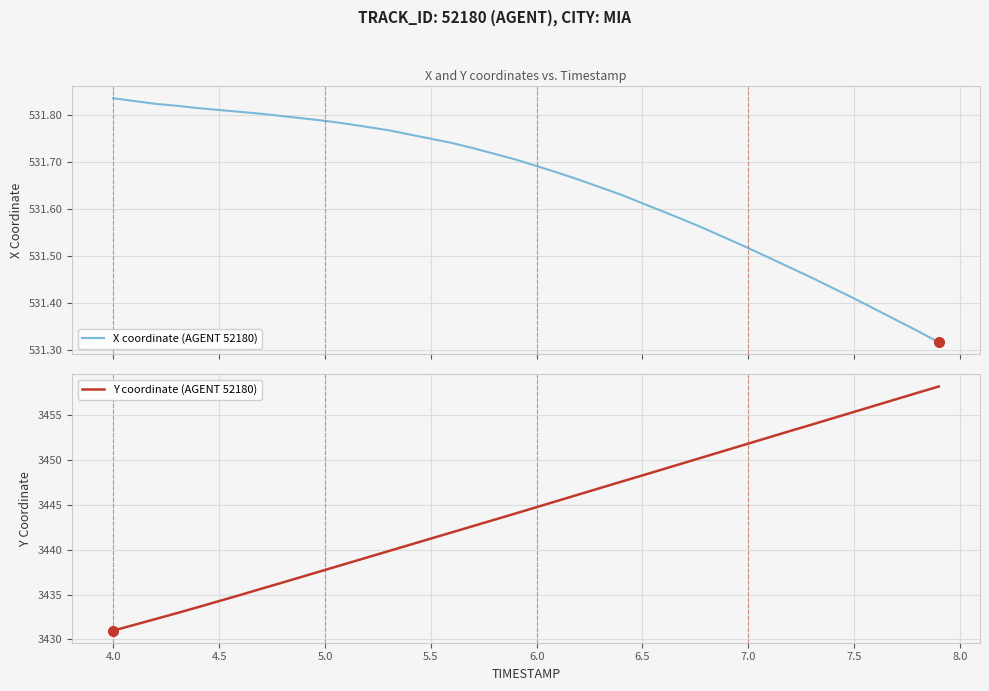

Which category has the lowest value in the Y coordinate (AGENT 52180) series?

4.0